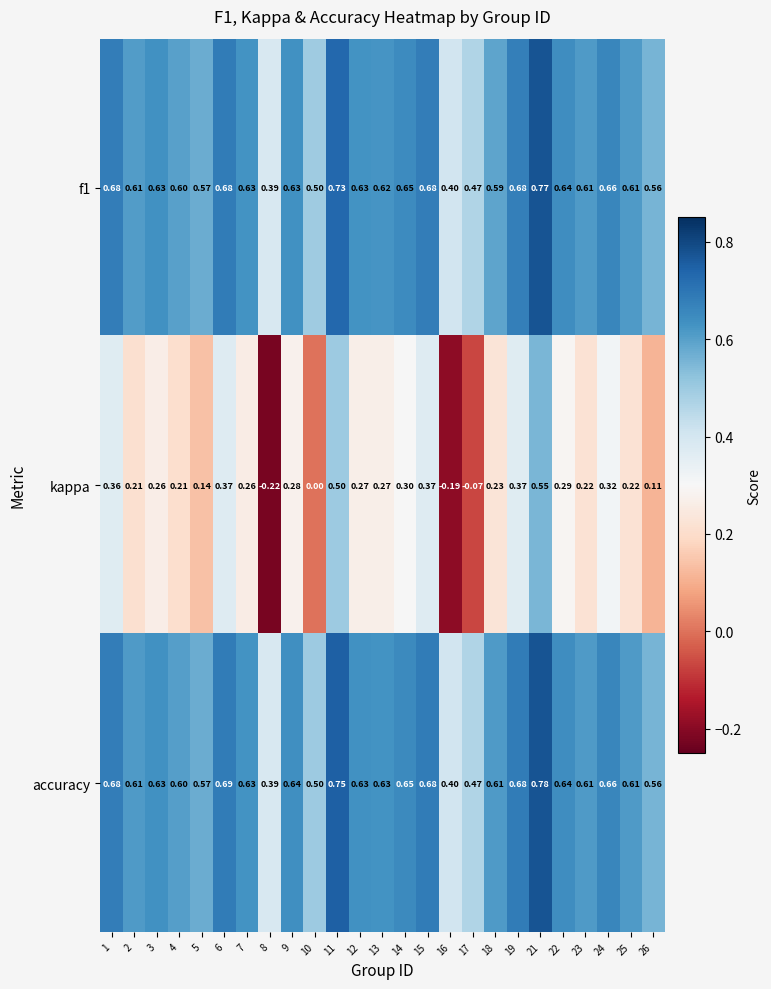

Between 16 and 17, which series saw the biggest shift?

kappa